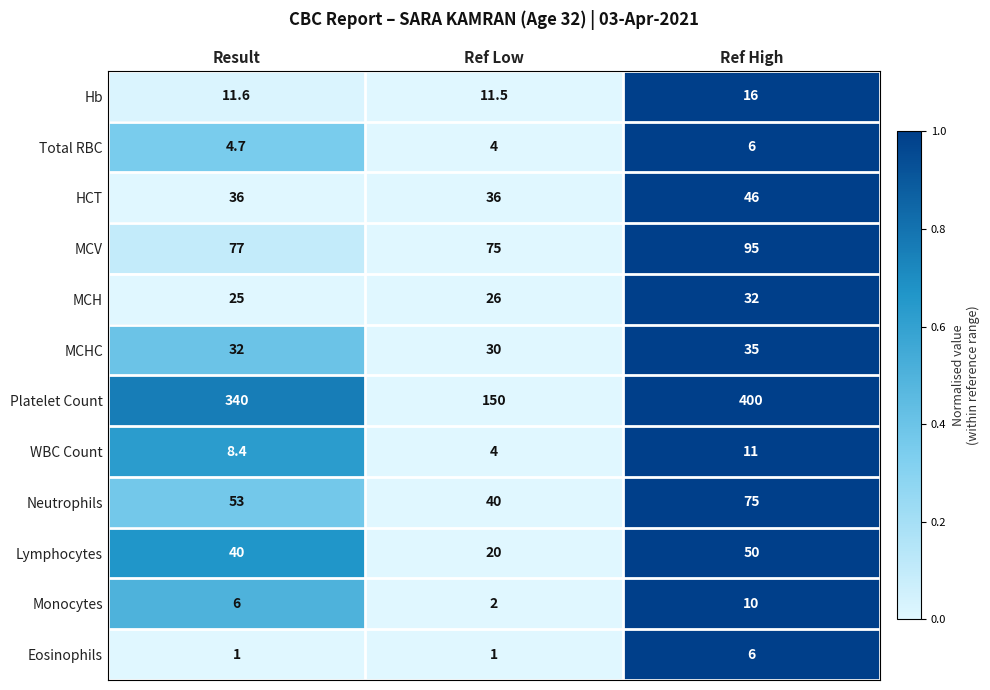

Which series has the largest total across all categories?

Platelet Count